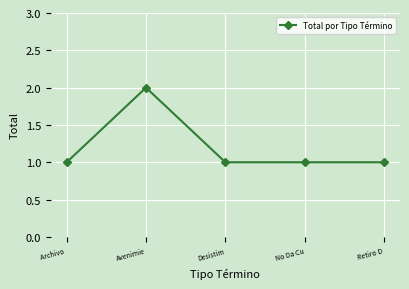

What is the ratio of the value at Avenimie to the value at Retiro D?

2.0